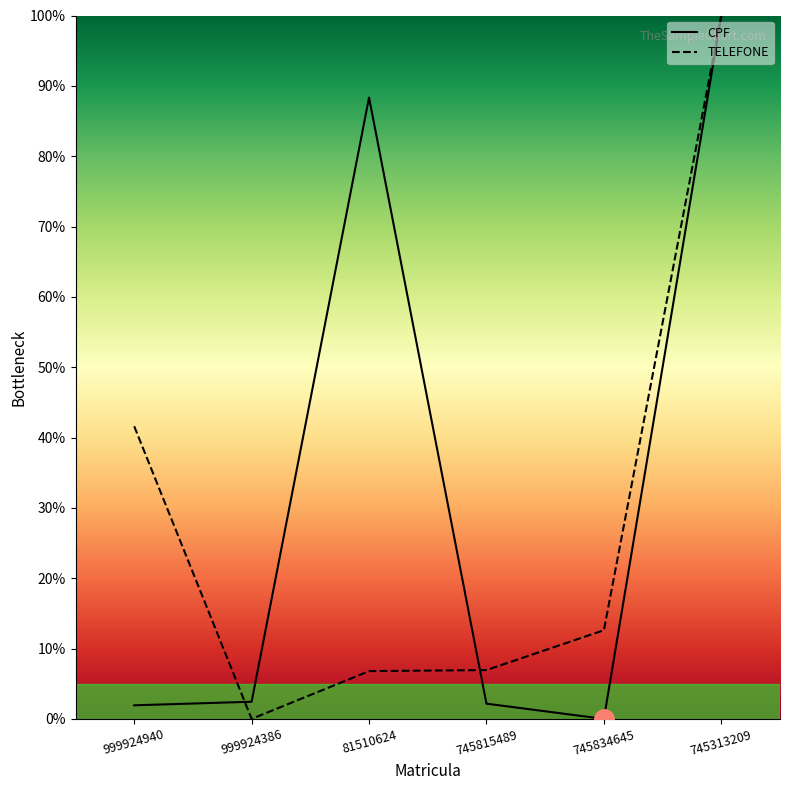

How many lines are shown in the chart?

2